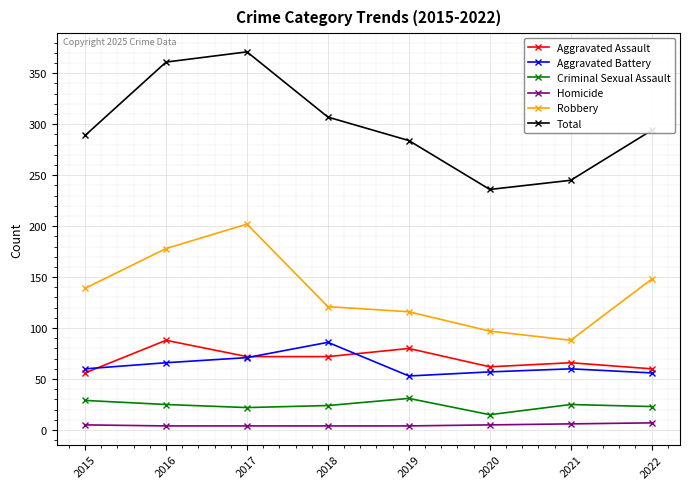

What is the total value across all series at 2019?

568